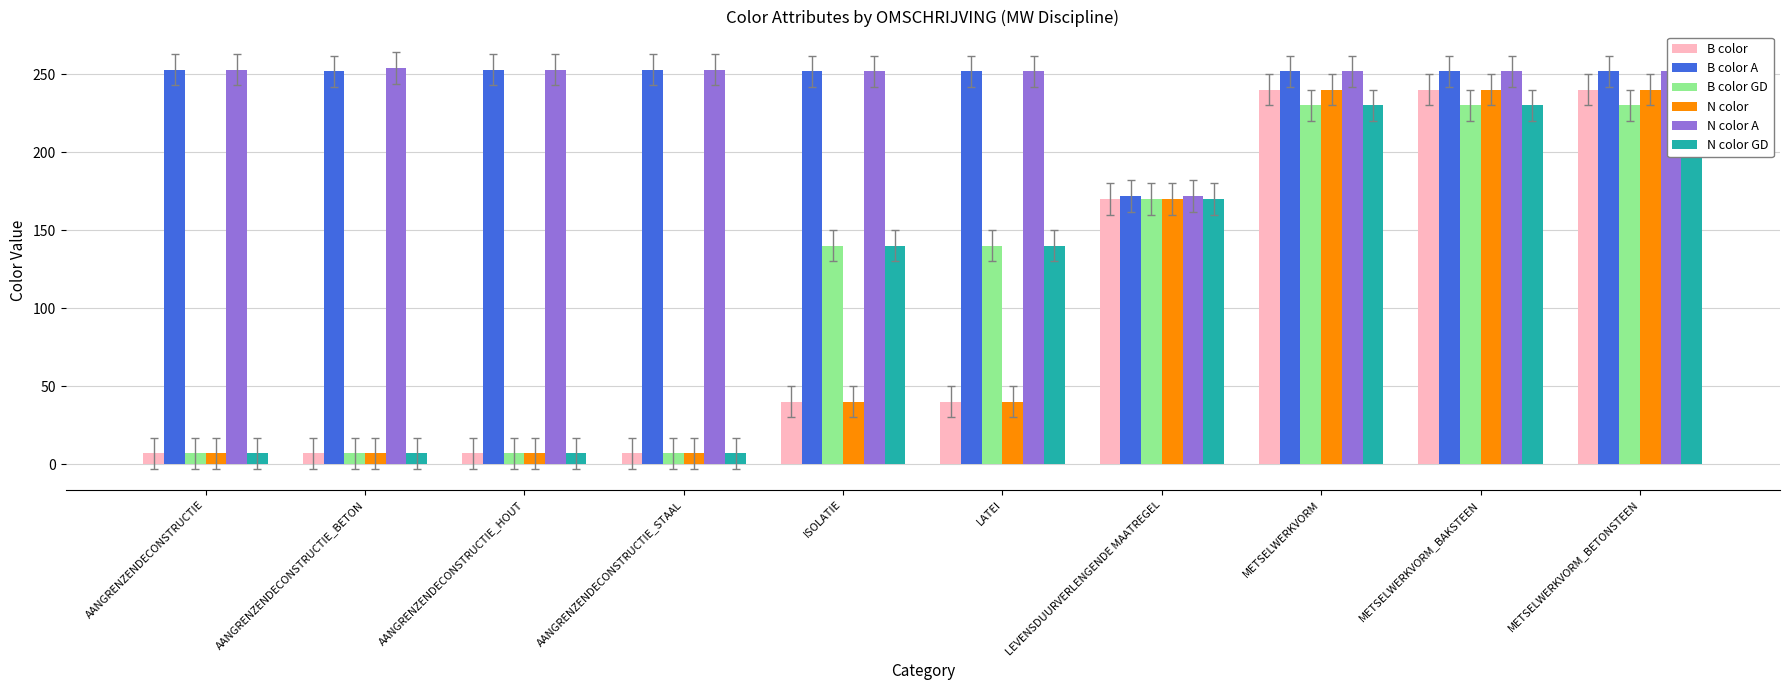

At which label is N color closest to 123?

LEVENSDUURVERLENGENDE MAATREGEL